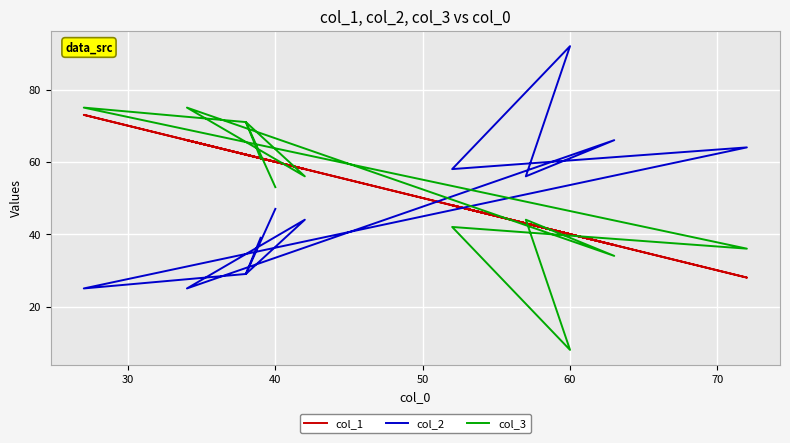

Does the chart display data point markers on the line(s)?

No